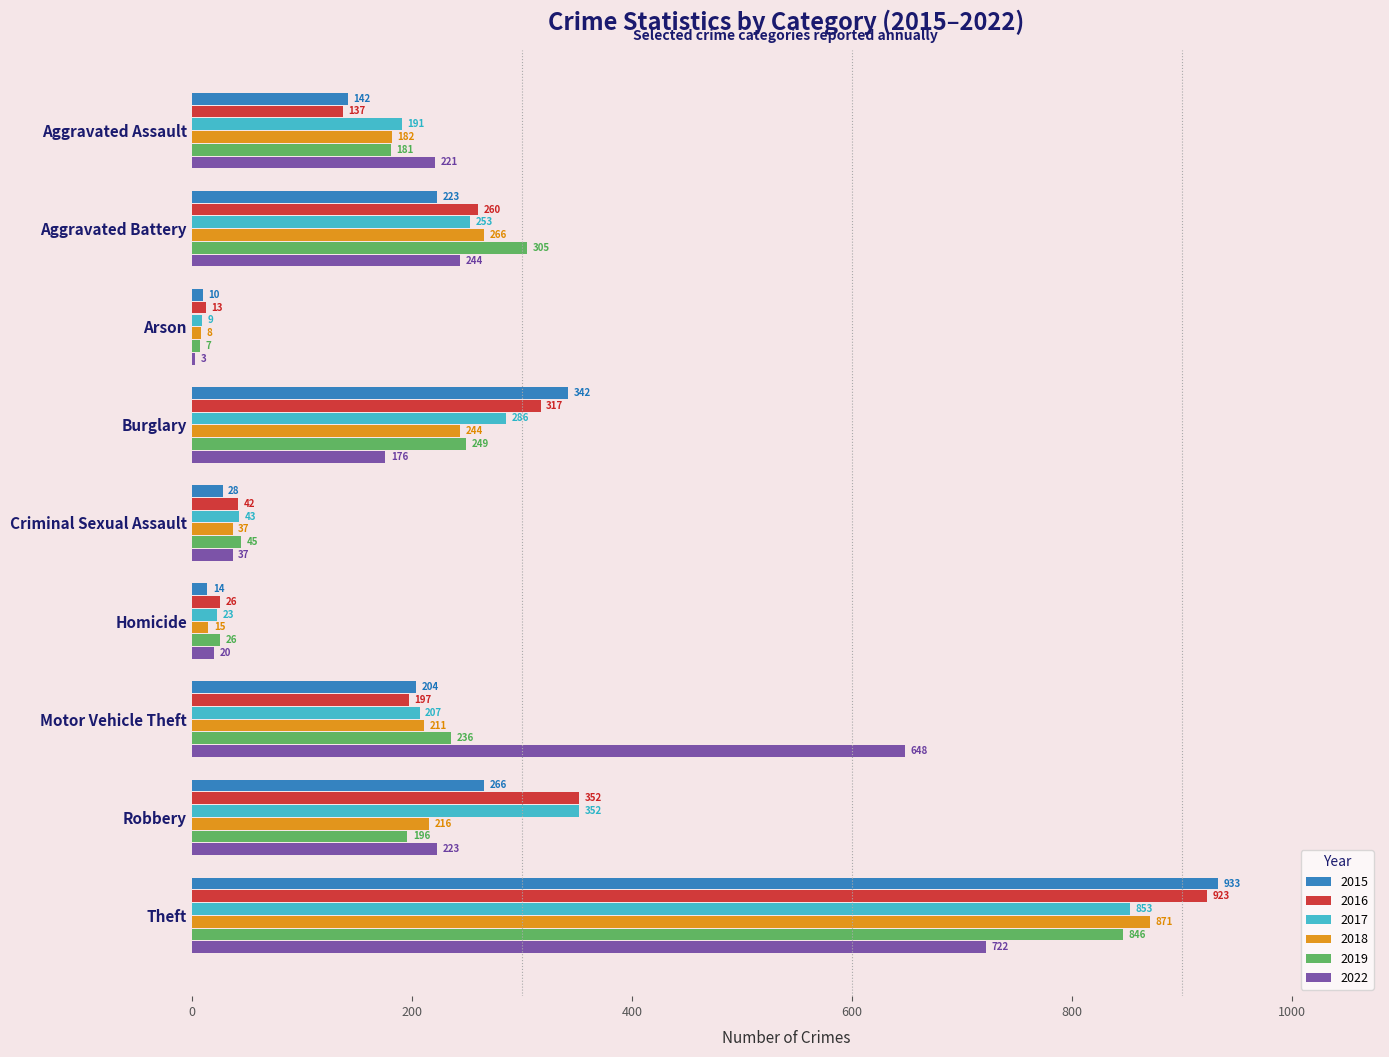

The 2018 series shows 134 at Robbery. True or false?

False